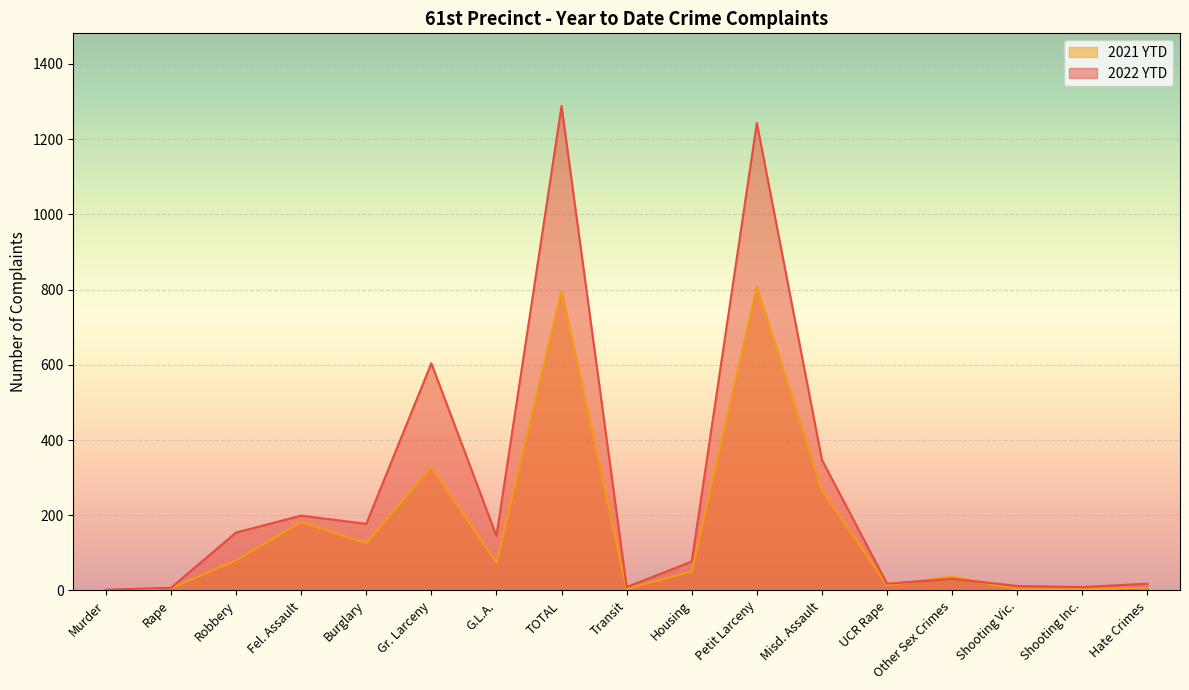

What is the value of the 2022 YTD point at the 2nd from the left?

7